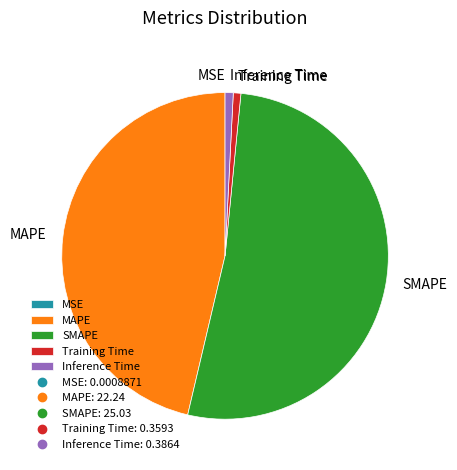

Is there a majority slice in this chart?

Yes